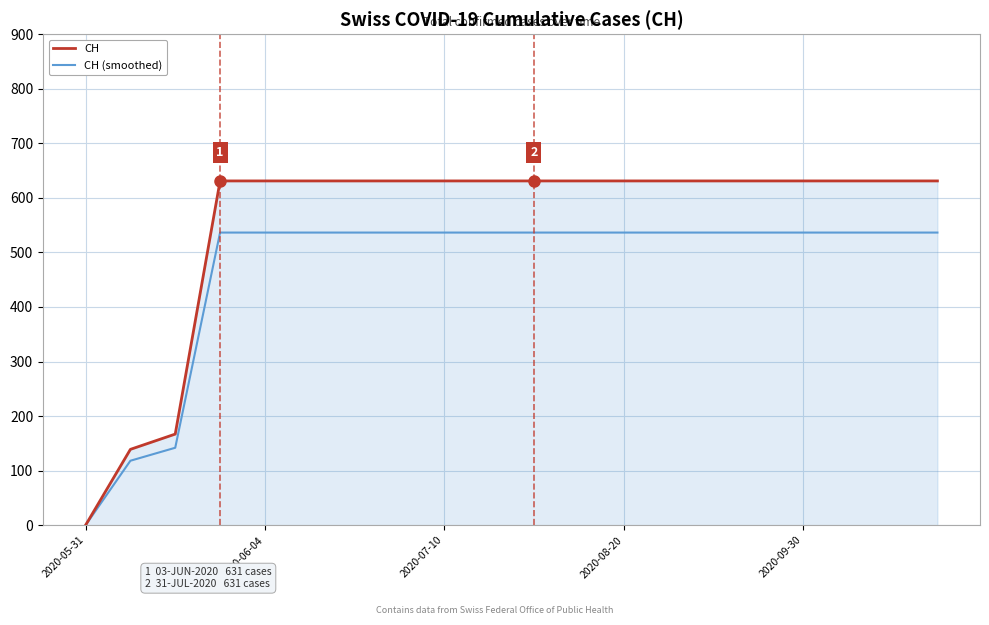

Which series has the largest range (max minus min)?

CH